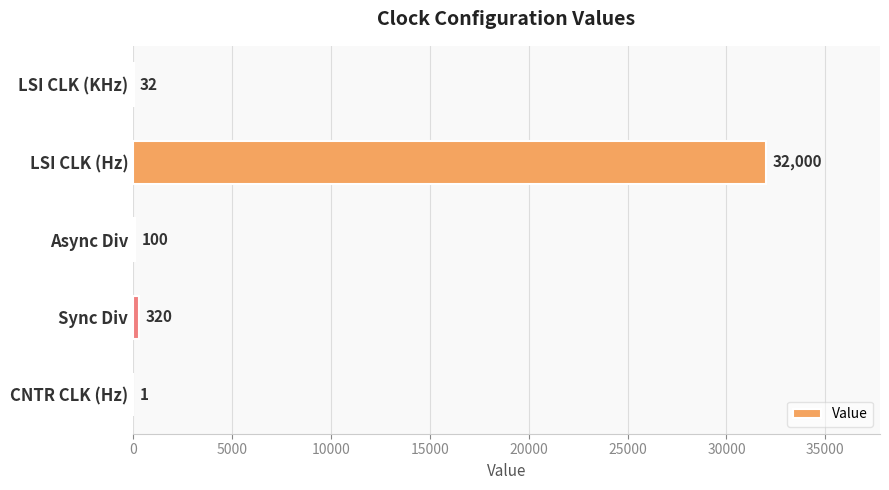

The value at LSI CLK (Hz) is 16200. True or false?

False